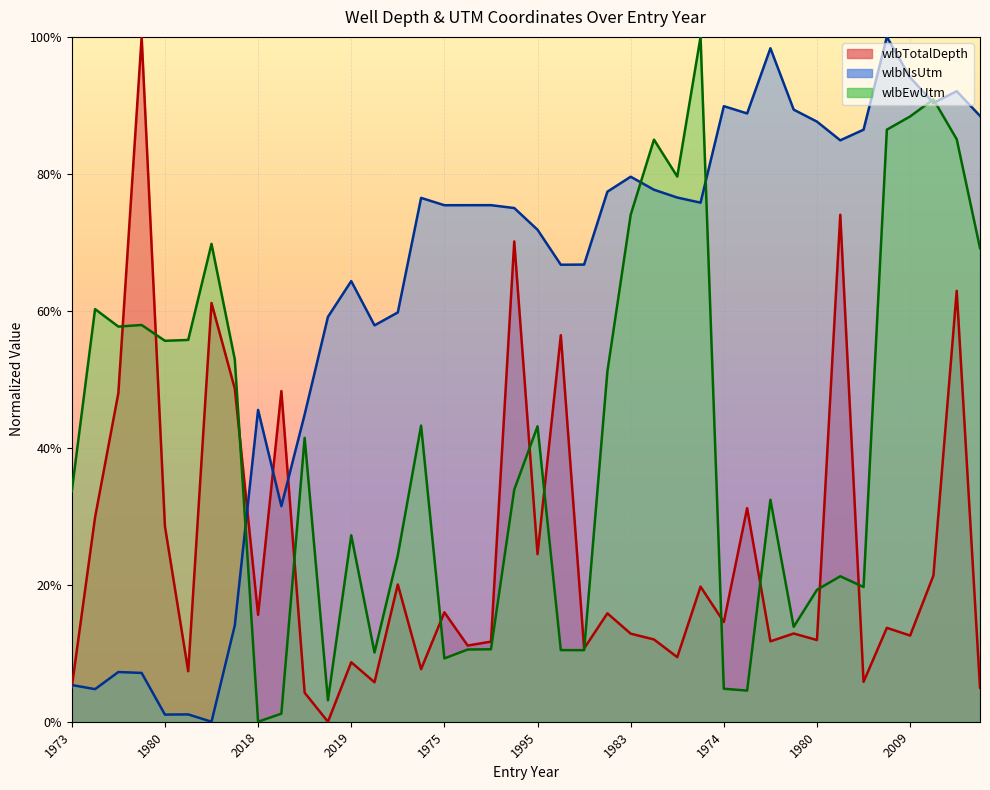

Reading left to right, list all the values displayed in this chart.

wlbTotalDepth: 0.1	0.3	0.5	1.0	0.3	0.1	0.6	0.5	0.2	0.5	0.0	0.0	0.1	0.1	0.2	0.1	0.2	0.1	0.1	0.7	0.2	0.6	0.1	0.2	0.1	0.1	0.1	0.2	0.1	0.3	0.1	0.1	0.1	0.7	0.1	0.1	0.1	0.2	0.6	0.0
wlbNsUtm: 0.1	0.0	0.1	0.1	0.0	0.0	0.0	0.1	0.5	0.3	0.4	0.6	0.6	0.6	0.6	0.8	0.8	0.8	0.8	0.8	0.7	0.7	0.7	0.8	0.8	0.8	0.8	0.8	0.9	0.9	1.0	0.9	0.9	0.8	0.9	1.0	0.9	0.9	0.9	0.9
wlbEwUtm: 0.3	0.6	0.6	0.6	0.6	0.6	0.7	0.5	0.0	0.0	0.4	0.0	0.3	0.1	0.2	0.4	0.1	0.1	0.1	0.3	0.4	0.1	0.1	0.5	0.7	0.8	0.8	1.0	0.0	0.0	0.3	0.1	0.2	0.2	0.2	0.9	0.9	0.9	0.9	0.7